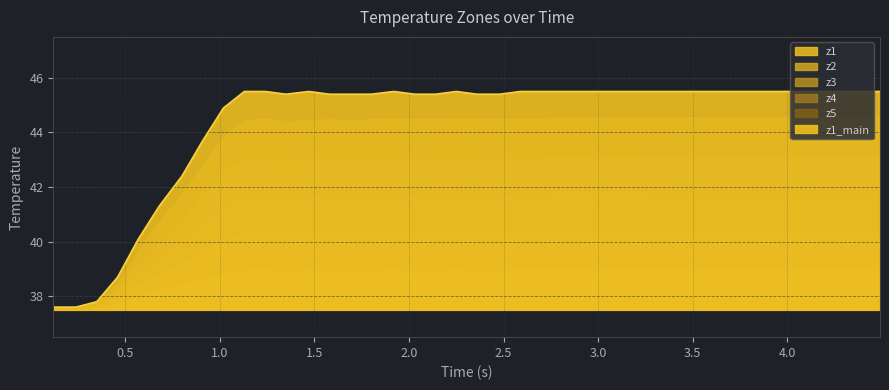

Reading right to left, extract all data points from this chart.

z1: 45.5	45.5	45.5	45.5	45.5	45.5	45.5	45.5	45.5	45.5	45.5	45.5	45.5	45.5	45.5	45.5	45.5	45.5	45.4	45.4	45.5	45.4	45.4	45.5	45.4	45.4	45.4	45.5	45.4	45.5	45.5	44.9	43.7	42.4	41.3	40.1	38.7	37.8	37.6	37.6
z2: 45.3	45.3	45.3	45.3	45.3	45.3	45.3	45.3	45.3	45.3	45.3	45.3	45.2	45.2	45.2	45.2	45.2	45.2	45.2	45.2	45.2	45.2	45.2	45.2	45.2	45.1	45.2	45.1	45.1	45.2	45.1	44.4	43.3	42.1	41.0	39.8	38.5	37.8	37.6	37.6
z3: 45.3	45.3	45.3	45.3	45.3	45.3	45.3	45.3	45.3	45.3	45.3	45.3	45.3	45.3	45.3	45.3	45.2	45.2	45.2	45.2	45.2	45.2	45.2	45.2	45.2	45.1	45.2	45.1	45.1	45.2	45.1	44.4	43.3	42.1	41.0	39.8	38.6	37.8	37.6	37.6
z4: 45.3	45.3	45.3	45.3	45.3	45.3	45.3	45.3	45.3	45.3	45.3	45.3	45.3	45.3	45.3	45.3	45.2	45.2	45.2	45.2	45.2	45.2	45.2	45.2	45.2	45.2	45.2	45.1	45.1	45.2	45.1	44.4	43.3	42.1	41.0	39.8	38.5	37.8	37.6	37.6
z5: 45.3	45.3	45.3	45.3	45.3	45.3	45.3	45.3	45.3	45.3	45.3	45.3	45.3	45.3	45.3	45.3	45.3	45.3	45.3	45.3	45.3	45.3	45.3	45.3	45.3	45.2	45.3	45.3	45.2	45.3	45.3	44.6	43.5	42.3	41.2	40.0	38.6	37.8	37.6	37.6